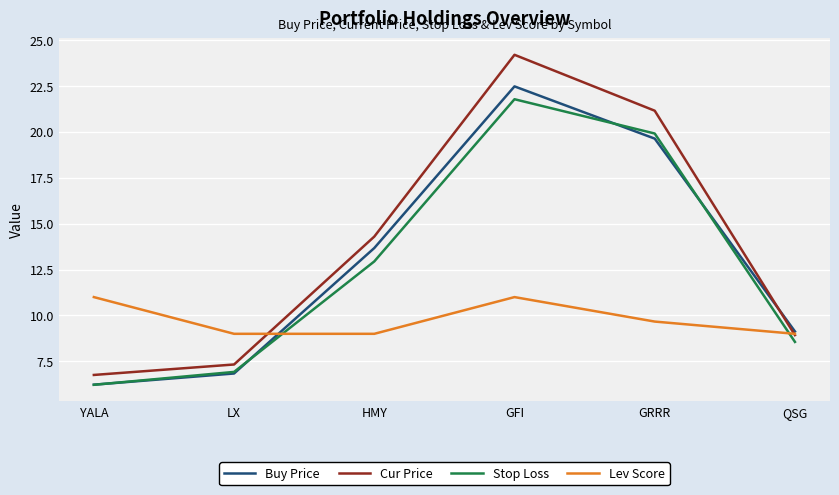

What position from the right is YALA?

6